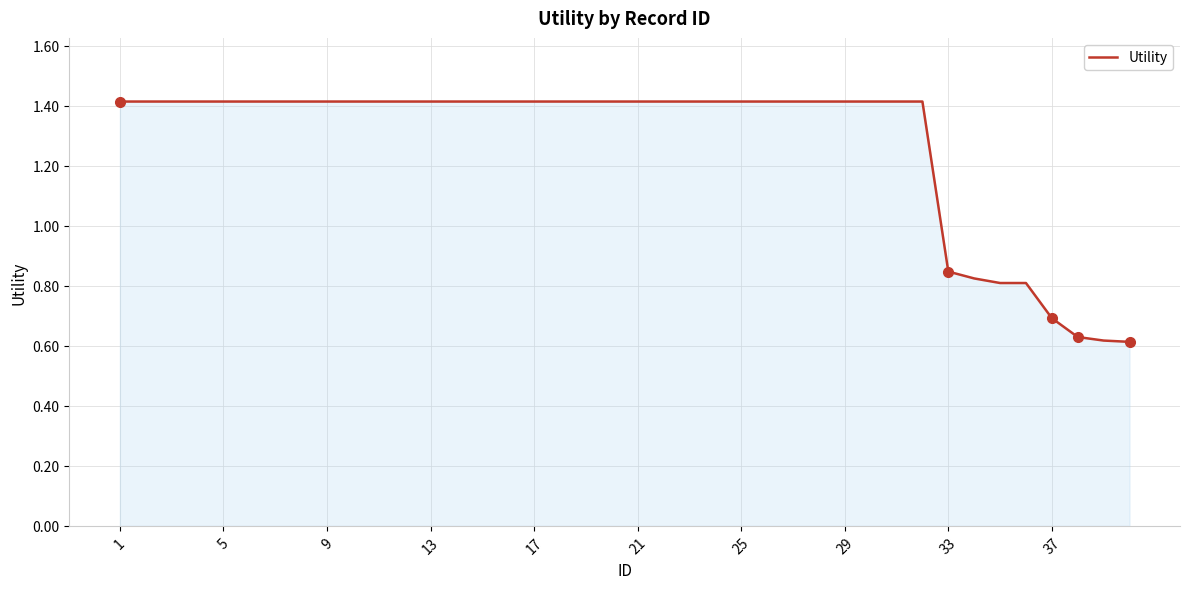

Is this an area chart (filled region under the line)?

Yes